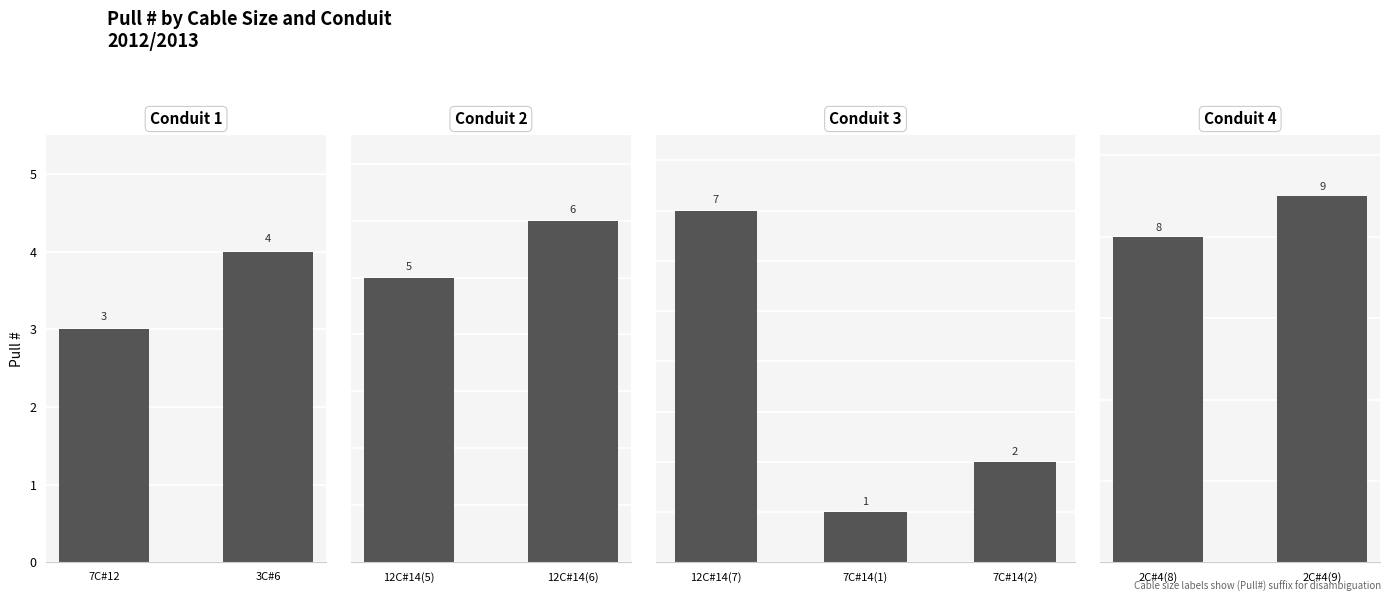

At which label is the value closest to 5?

12C#14(5)